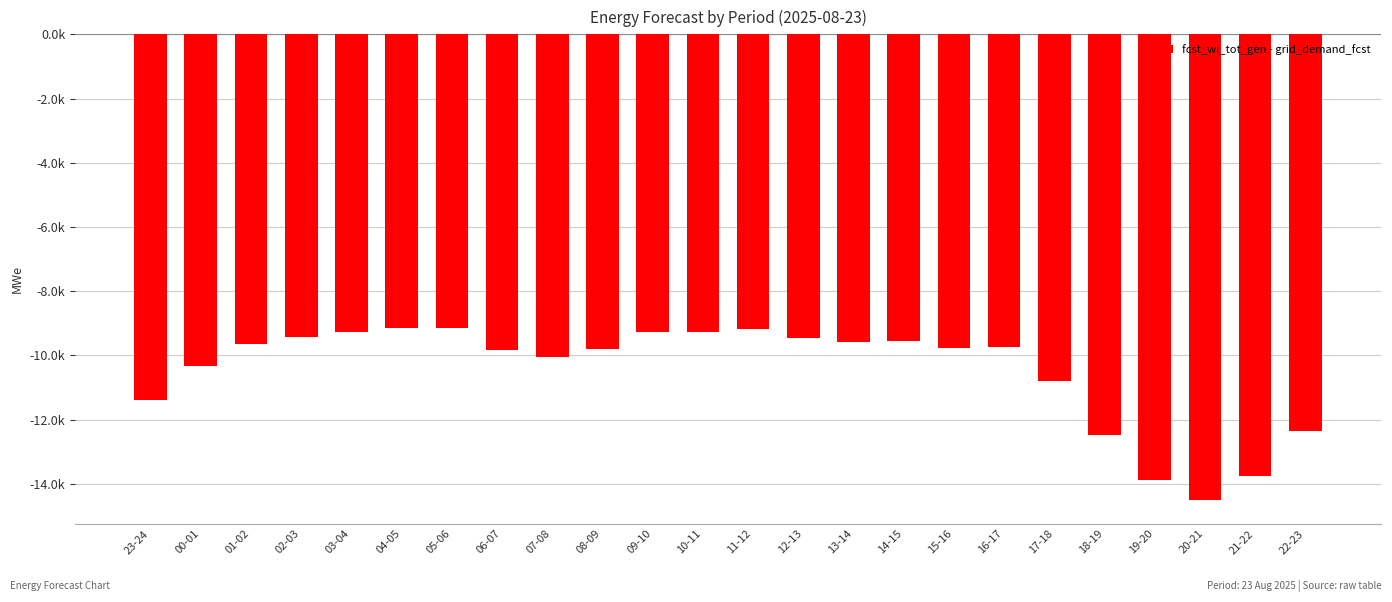

Rank the categories by value from highest to lowest.

04-05, 05-06, 11-12, 10-11, 03-04, 09-10, 02-03, 12-13, 14-15, 13-14, 01-02, 16-17, 15-16, 08-09, 06-07, 07-08, 00-01, 17-18, 23-24, 22-23, 18-19, 21-22, 19-20, 20-21